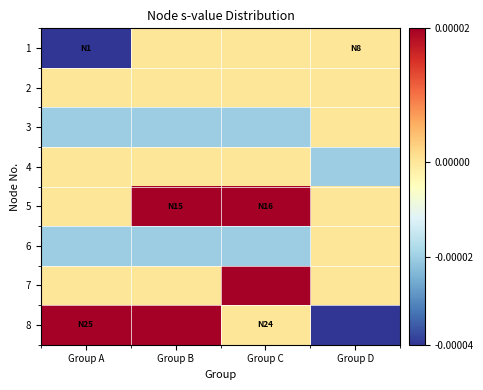

At how many categories does at least one series exceed 2?

4